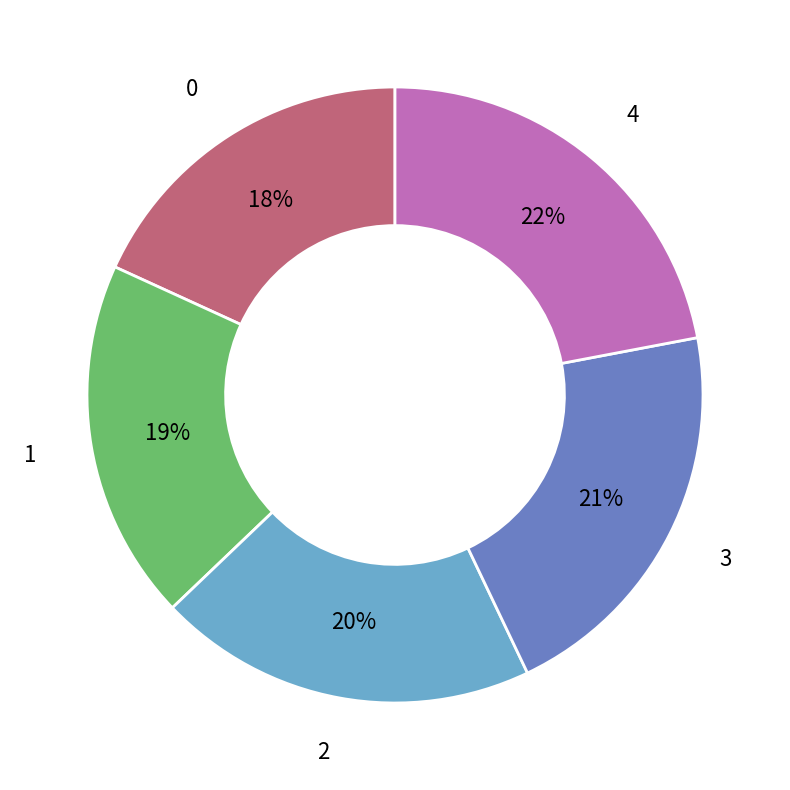

Is there any slice that represents more than half of the pie?

No